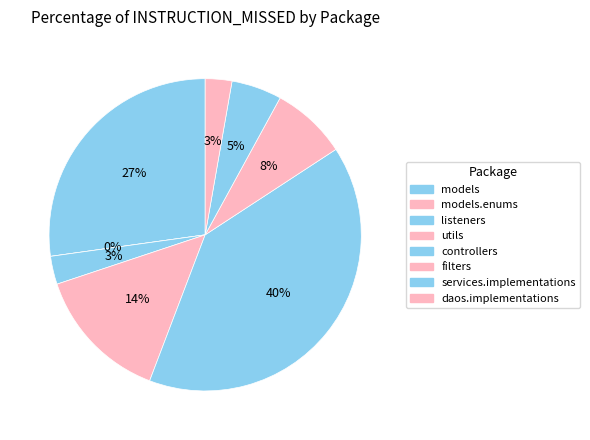

Does models represent more than half of the total?

No